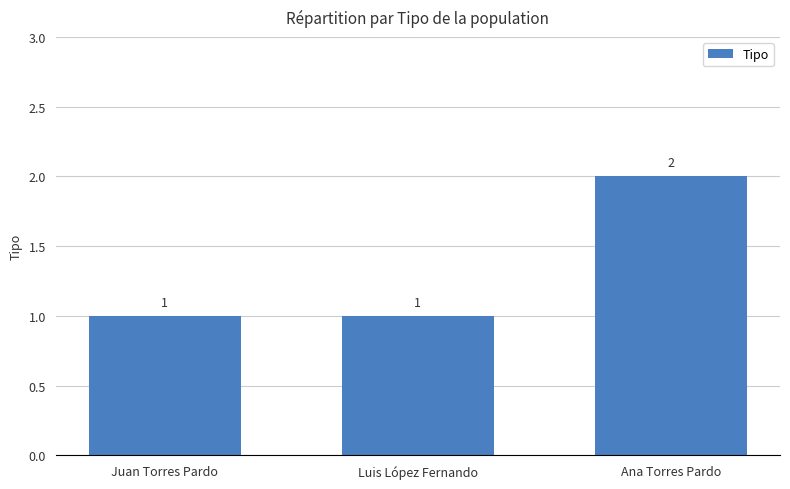

Are the bars grouped side by side (vs. stacked)?

No